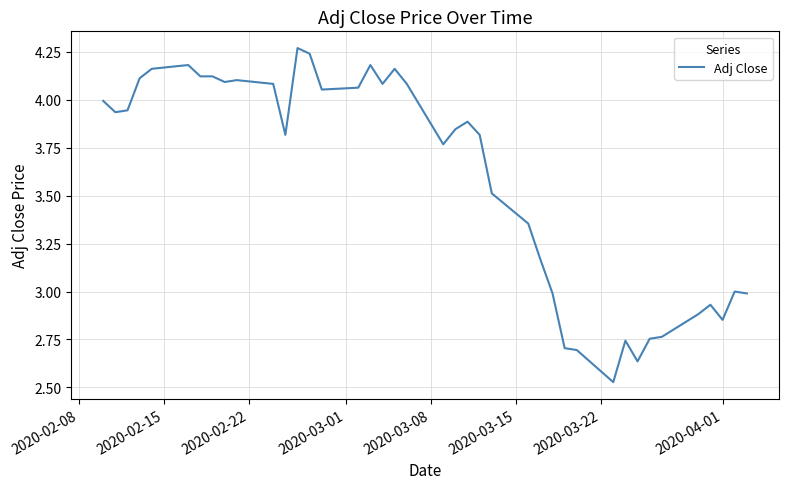

What is the difference between the maximum and minimum values?

1.7